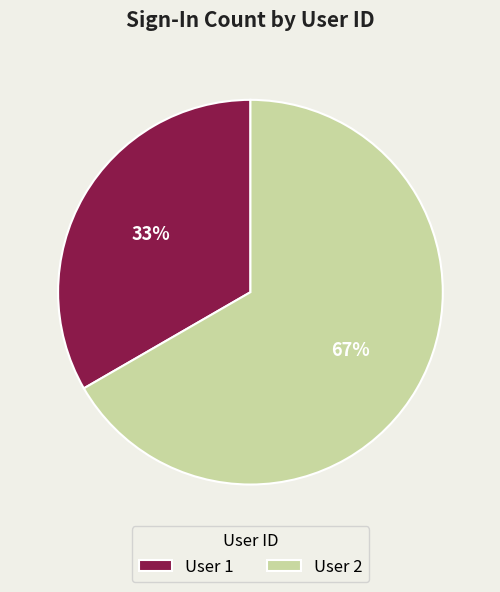

Does User 2 account for over 50% of the chart?

Yes